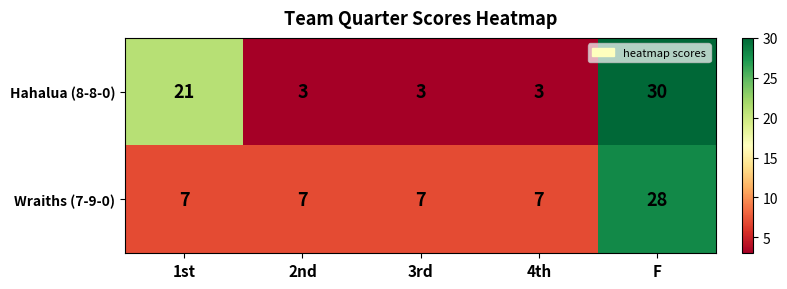

What is the difference between the maximum and minimum values in the Wraiths (7-9-0) series?

21